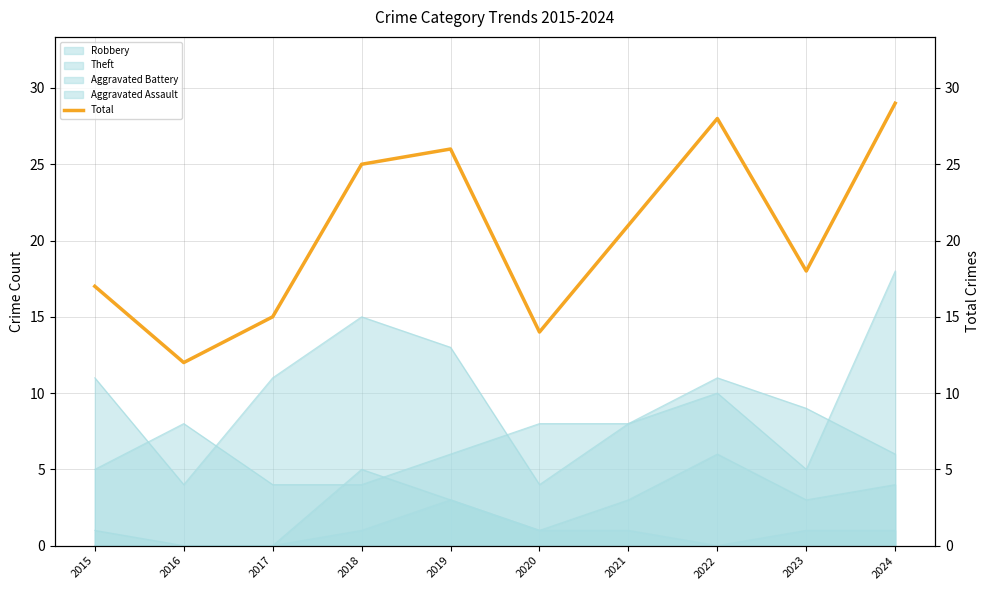

What is the difference between the maximum and minimum values?

17